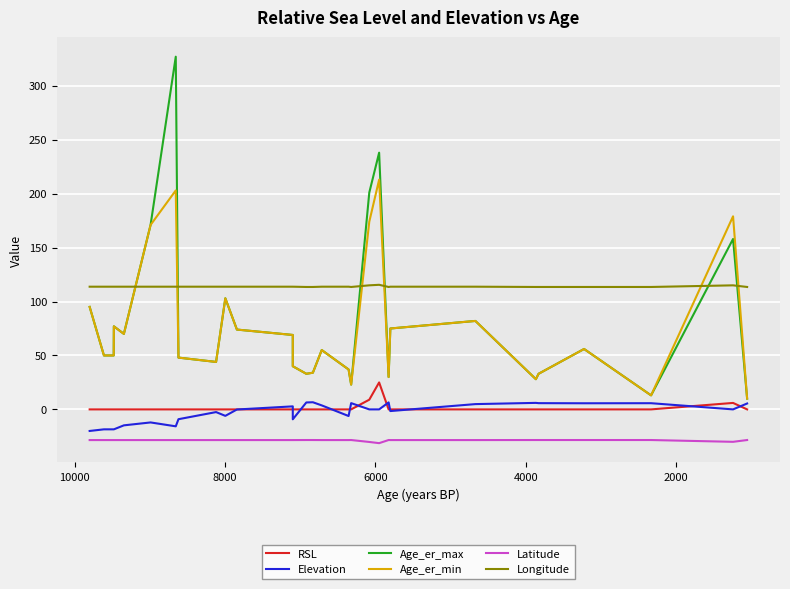

True or false: Elevation has more than 0 points higher than both neighbors.

True